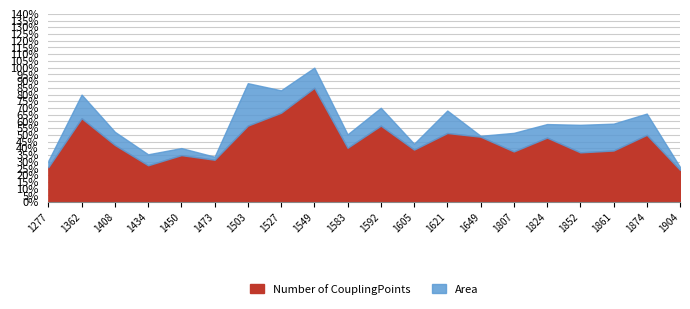

Does the chart have visible grid lines?

Yes